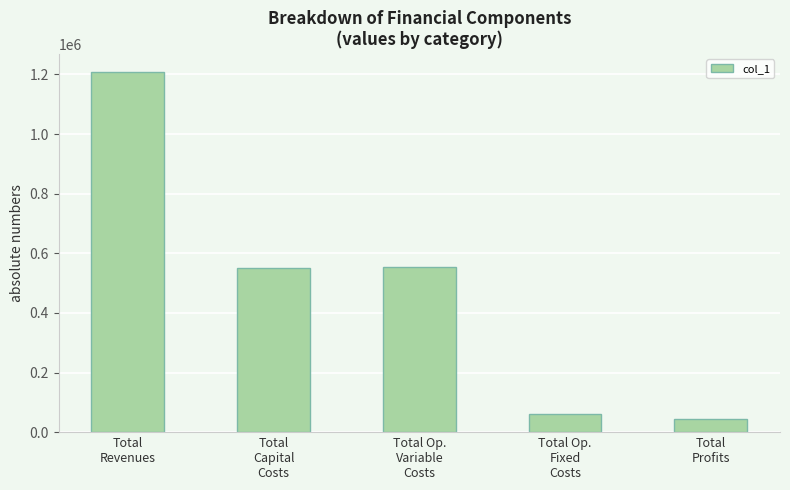

What is the difference between the maximum and second lowest values?

1147531.2